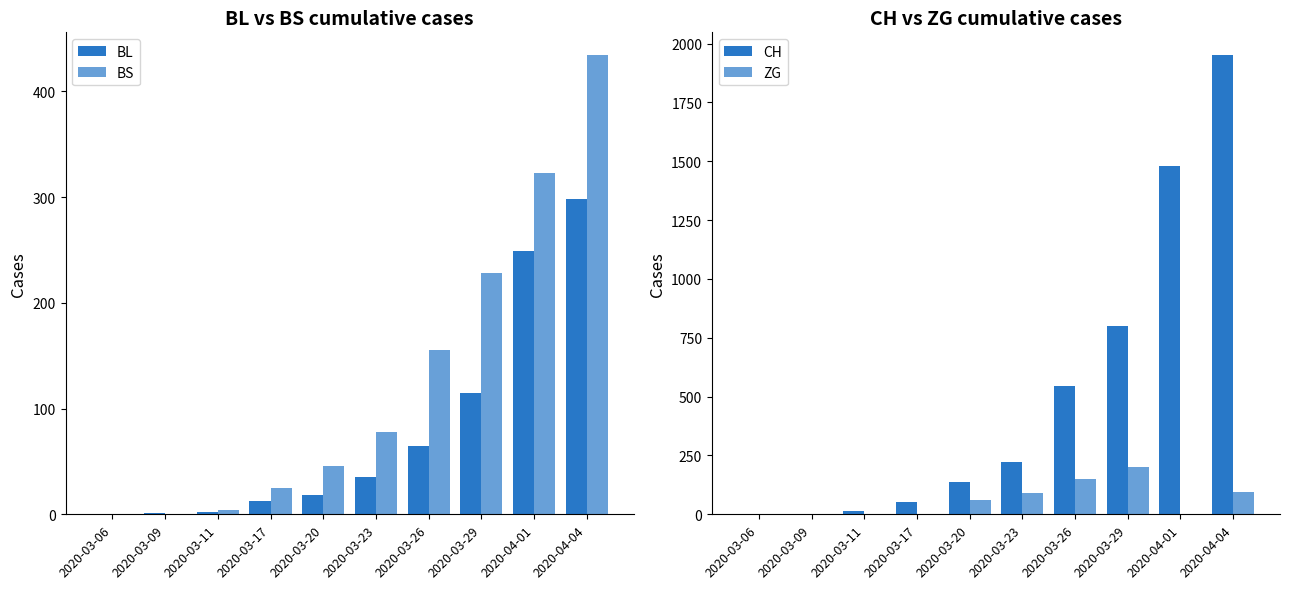

Reading right to left, what are all the values shown in this chart?

BL: 298	249	115	65	35	18	13	2	1	0
BS: 434	323	228	155	78	46	25	4	0	0
CH: 1950	1478	800	546	222	138	54	16	3	1
ZG: 95	0	203	148	91	62	0	0	0	0